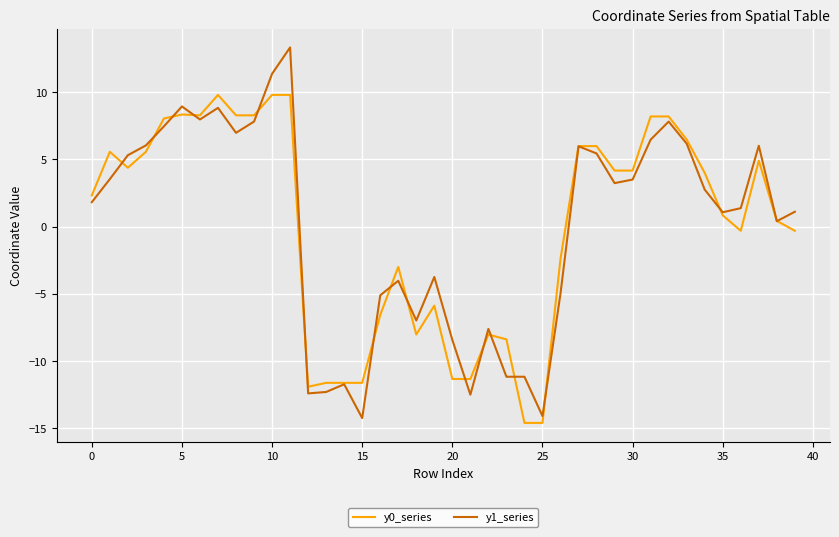

What is the difference between the maximum and minimum values in the y1_series series?

27.6